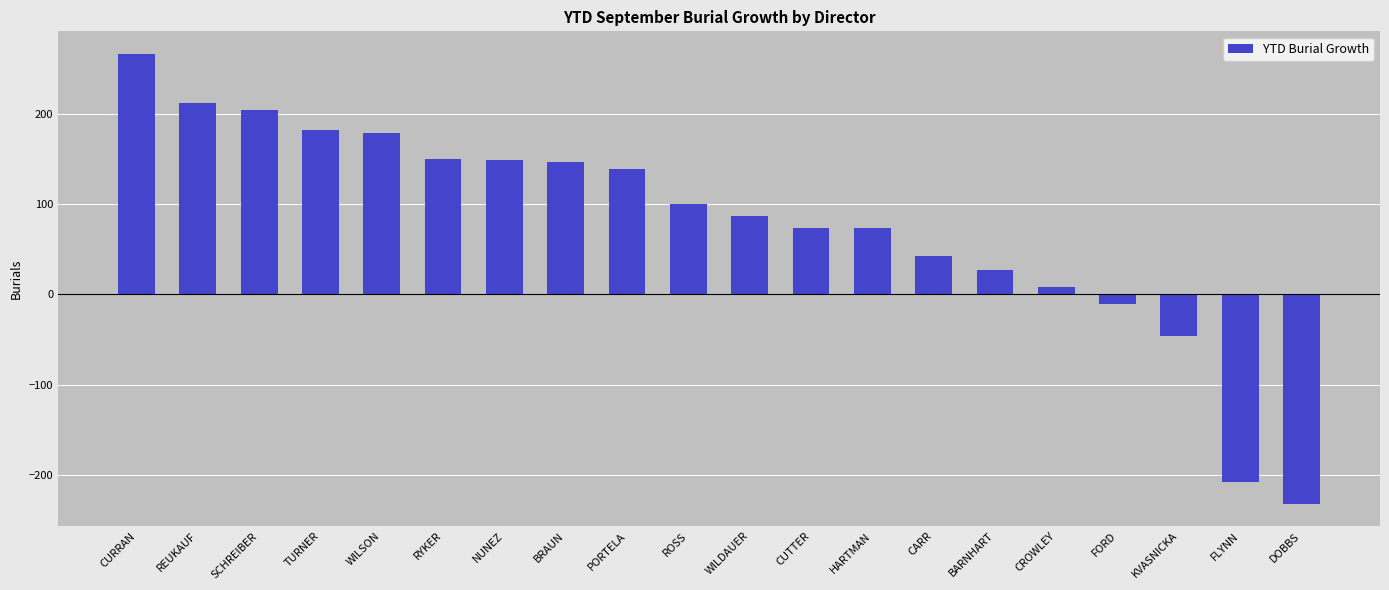

What is the change in value from TURNER to RYKER?

-32